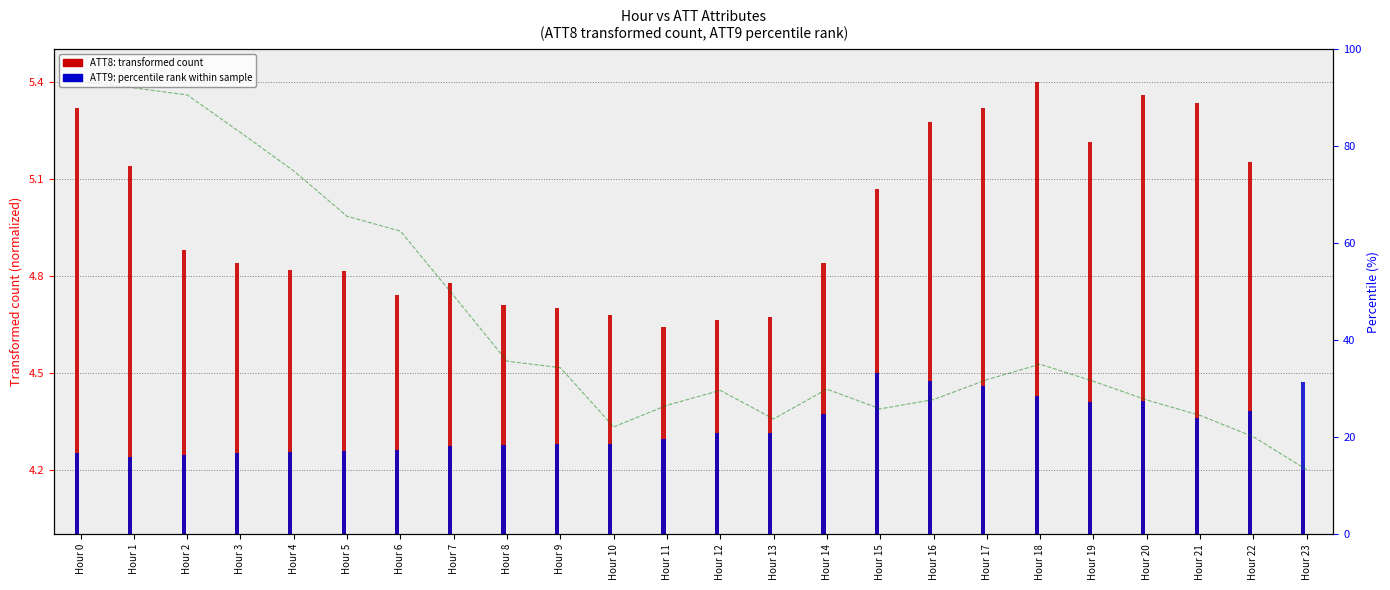

How many distinct data groups are displayed?

3